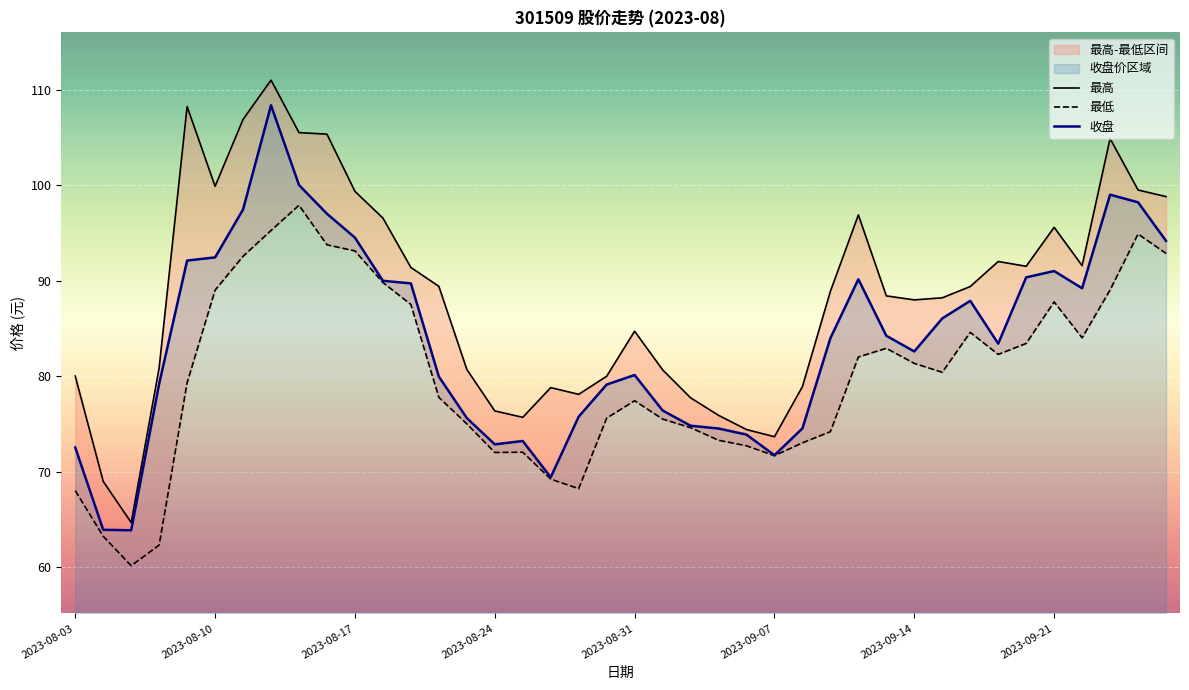

Rank the series by their maximum value, from highest to lowest.

最高, 收盘, 最低